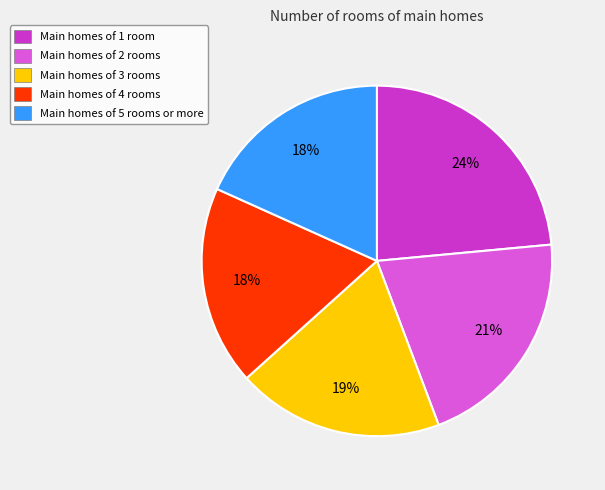

Which has a higher value, Main homes of 5 rooms or more or Main homes of 1 room?

Main homes of 1 room